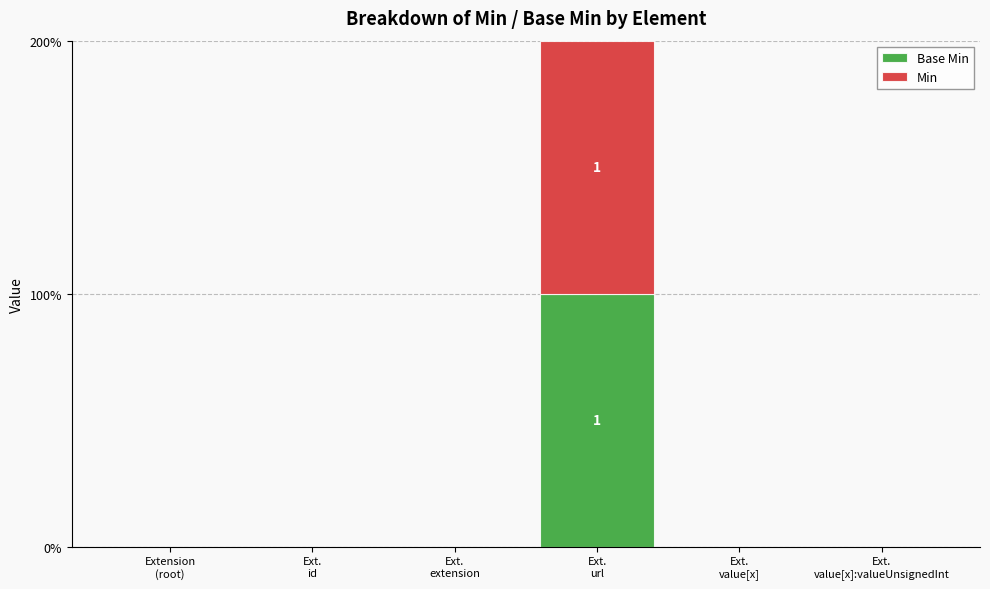

Which series has the widest spread of values?

Base Min